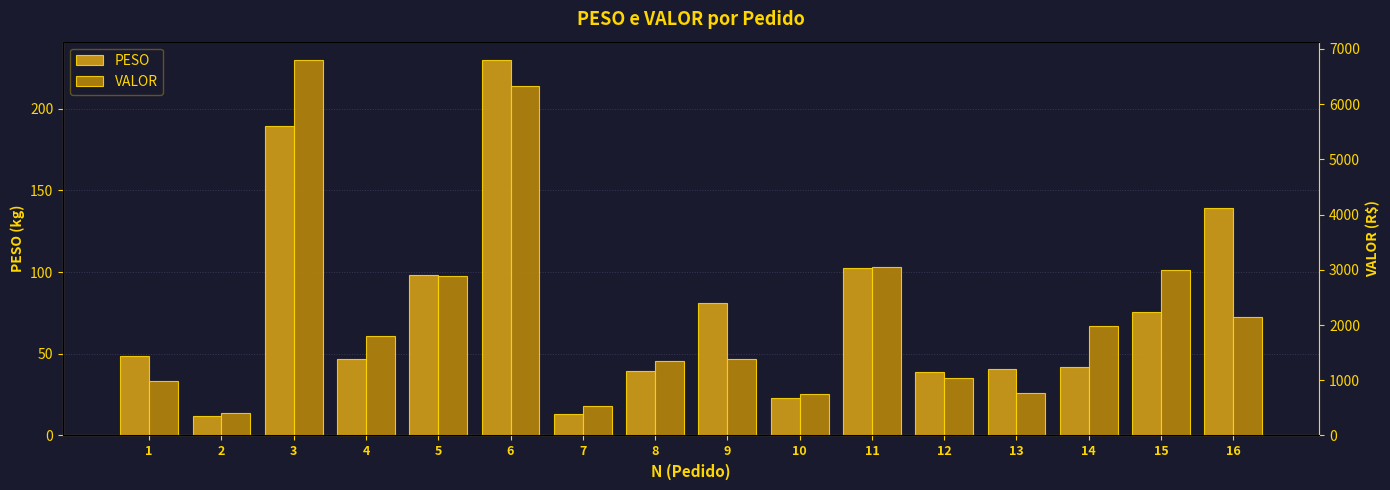

List the series in order of their peak value, lowest first.

PESO, VALOR